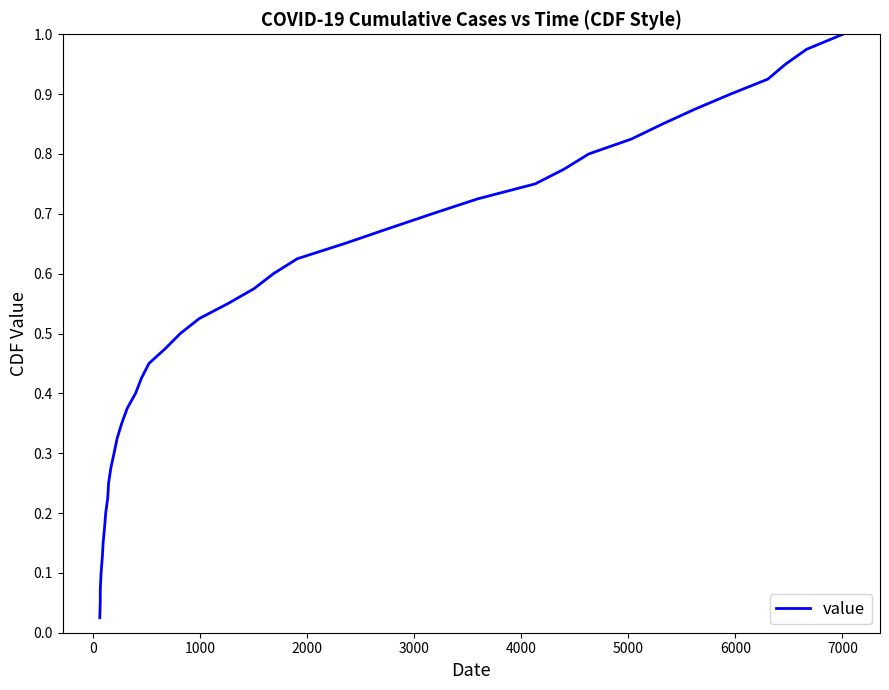

Is this an area chart (filled region under the line)?

No